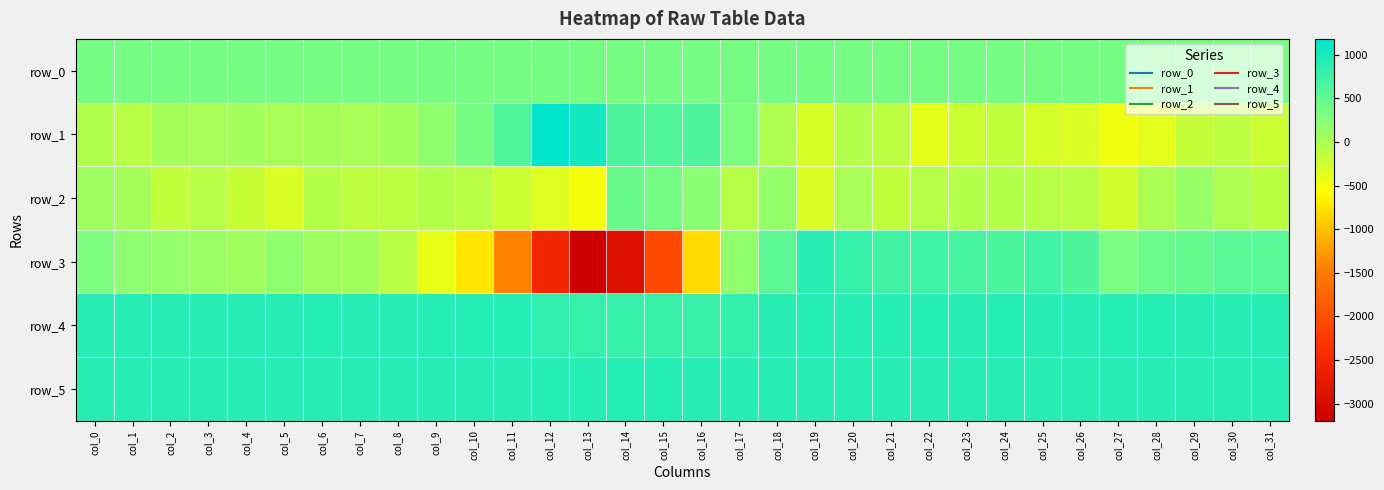

List the labels in order of row_4 value, largest first.

col_11, col_22, col_19, col_24, col_27, col_6, col_10, col_20, col_21, col_9, col_28, col_1, col_5, col_7, col_3, col_8, col_29, col_0, col_2, col_4, col_23, col_30, col_31, col_25, col_26, col_18, col_12, col_17, col_13, col_14, col_15, col_16